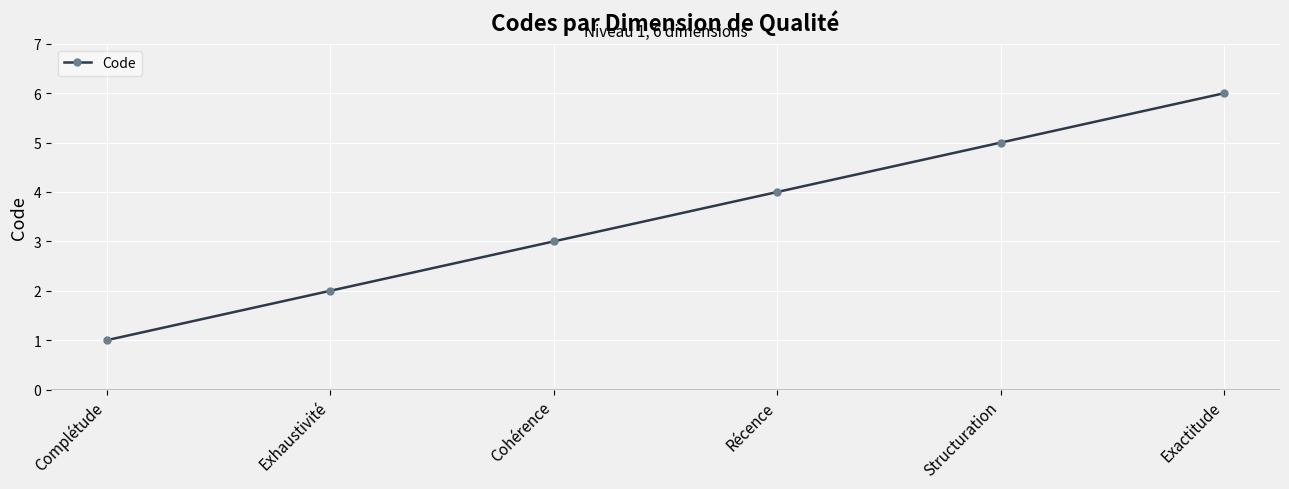

Reading right to left, what are all the values shown in this chart?

6	5	4	3	2	1